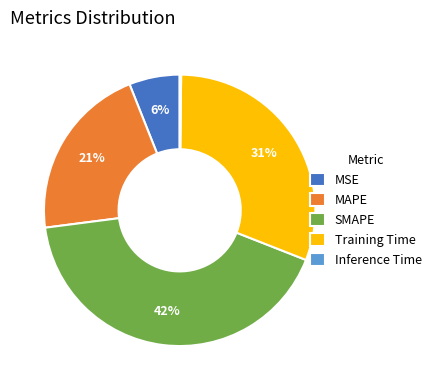

Does SMAPE represent more than half of the total?

No